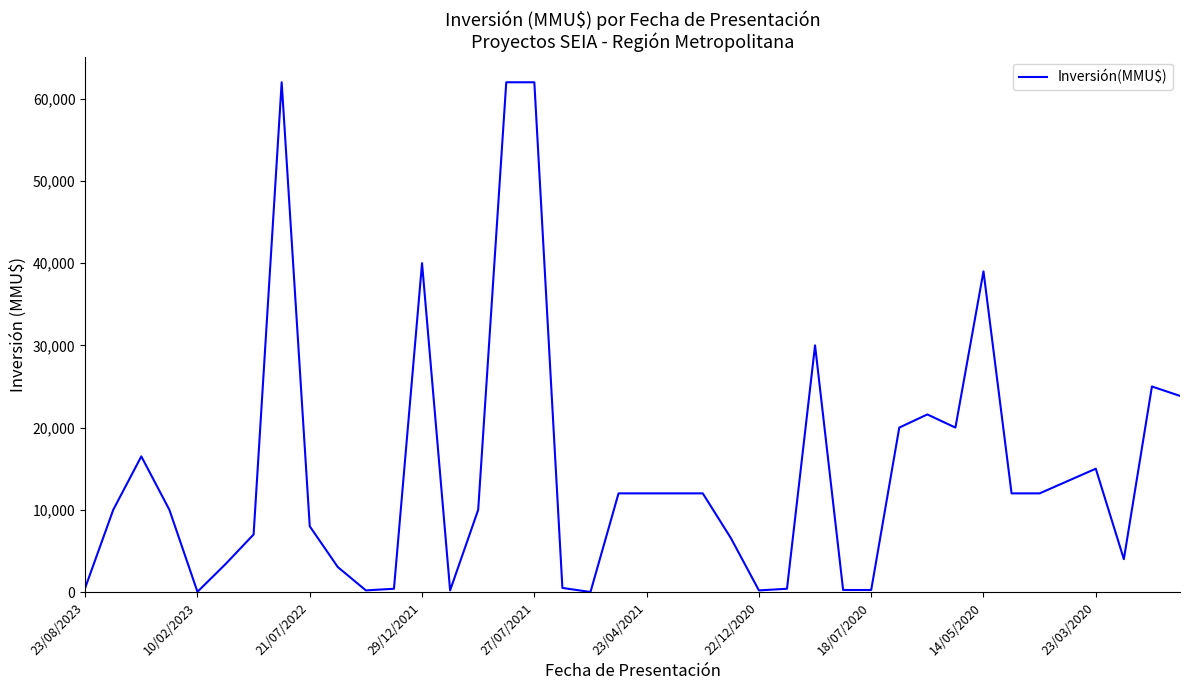

What is the maximum value shown in the chart?

62000